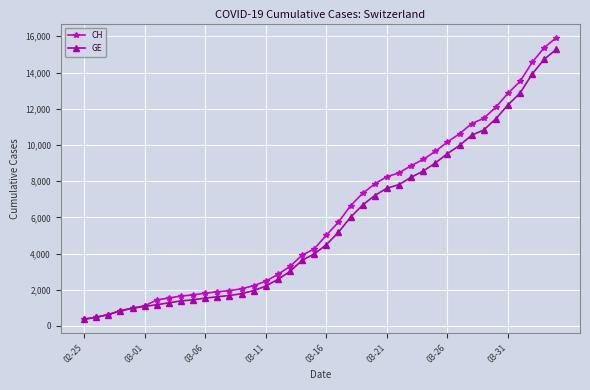

Which series has the widest spread of values?

CH